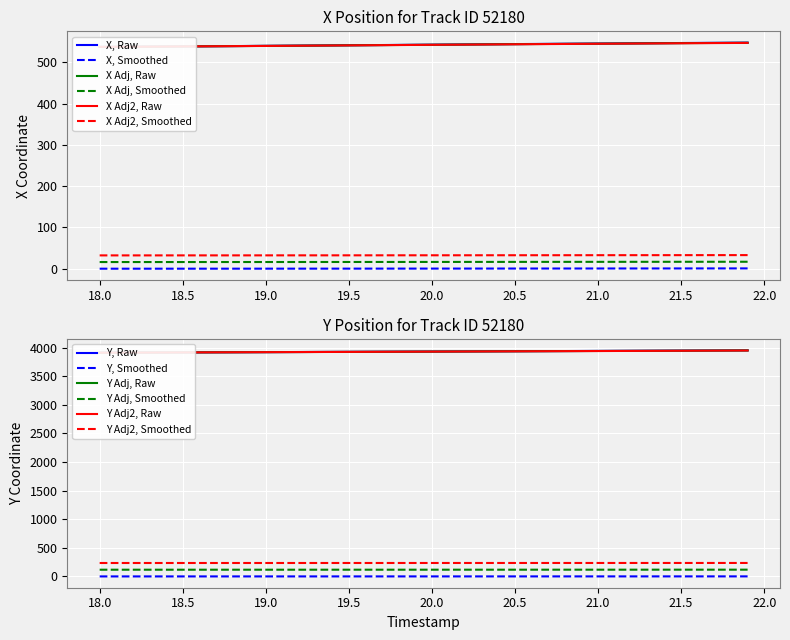

What is the lowest value of the Y Adj2, Smoothed series?

234.6